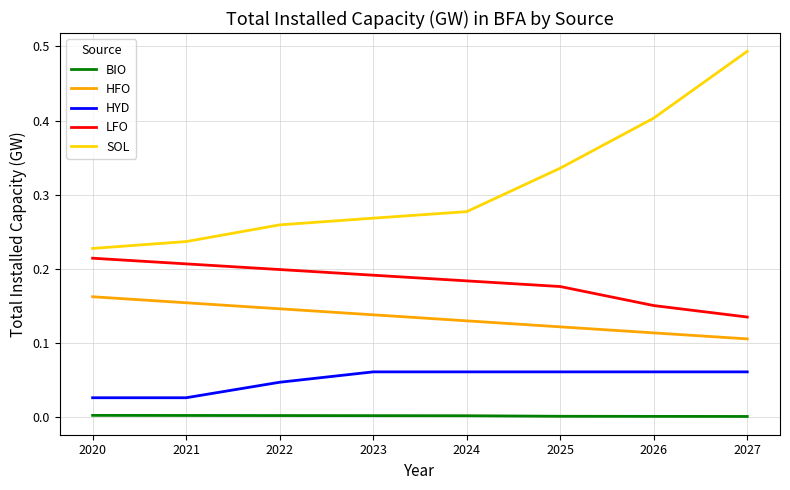

How many lines are shown in the chart?

5